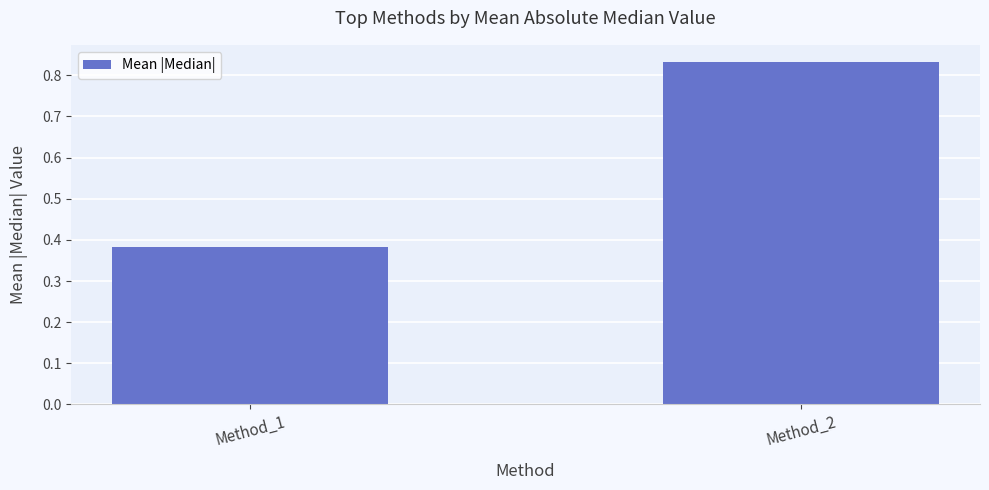

What is the change in value from Method_1 to Method_2?

+0.4